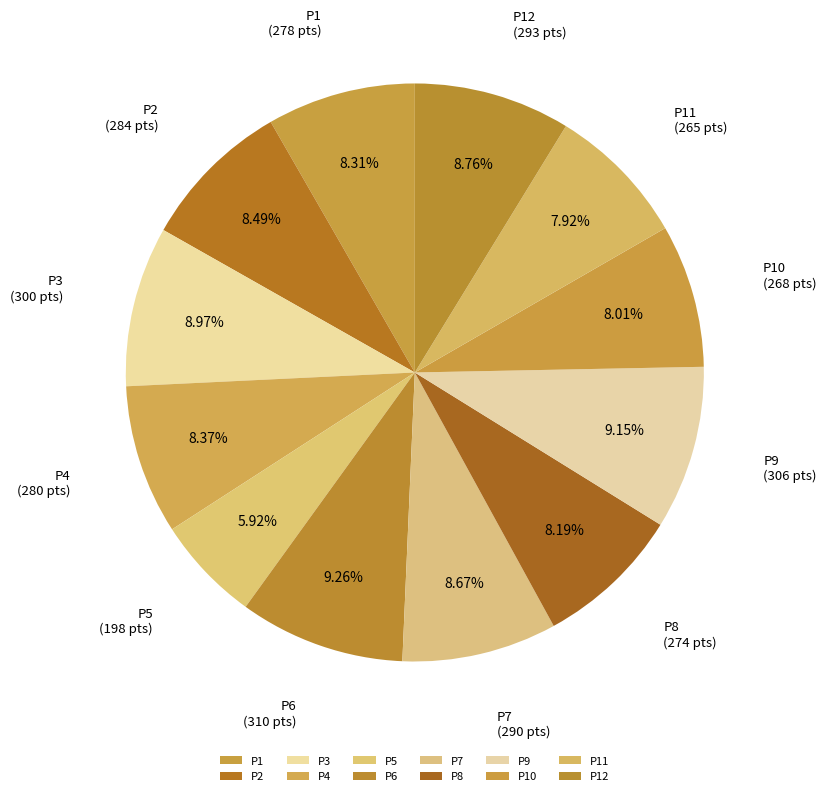

To the nearest percent, what percentage of the pie is P9?

9%